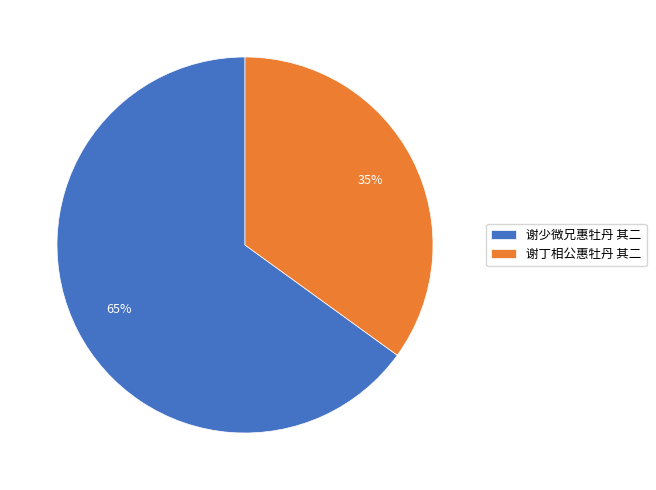

To the nearest percent, what is the average slice percentage?

50%